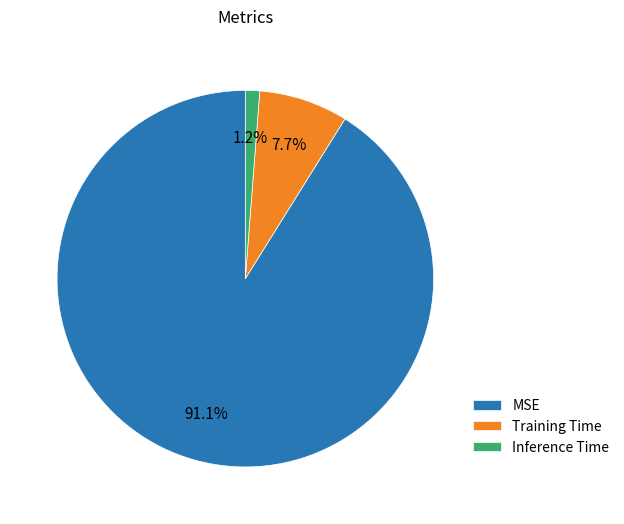

What is the total percentage of MSE and Inference Time?

92.3%